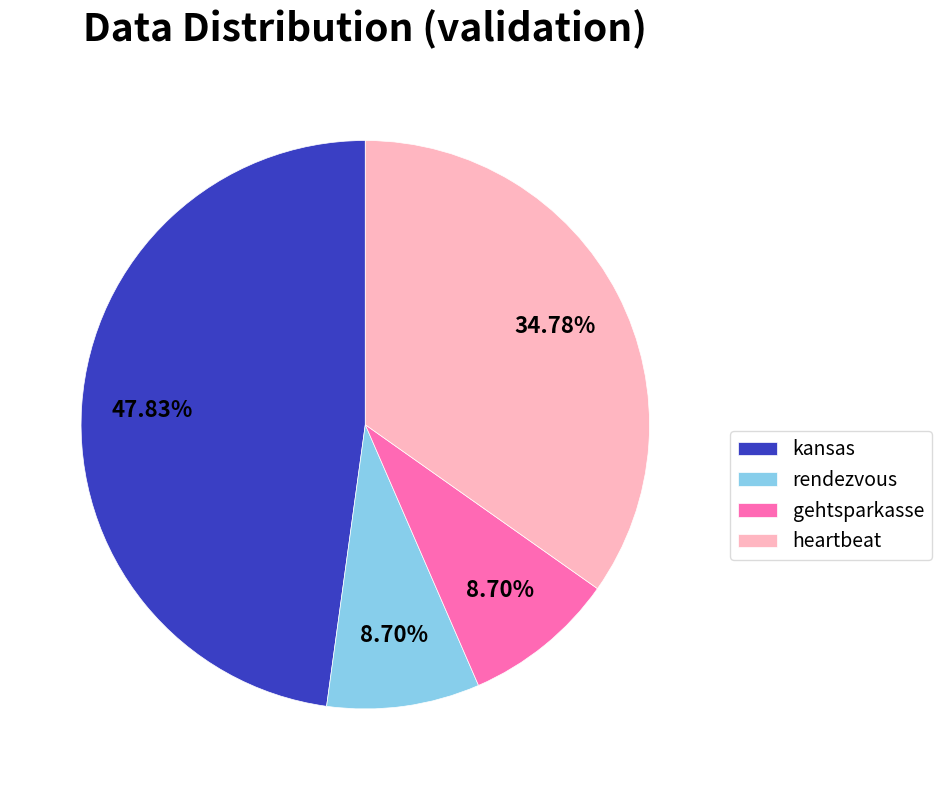

What percentage is the kansas slice, to the nearest percent?

48%